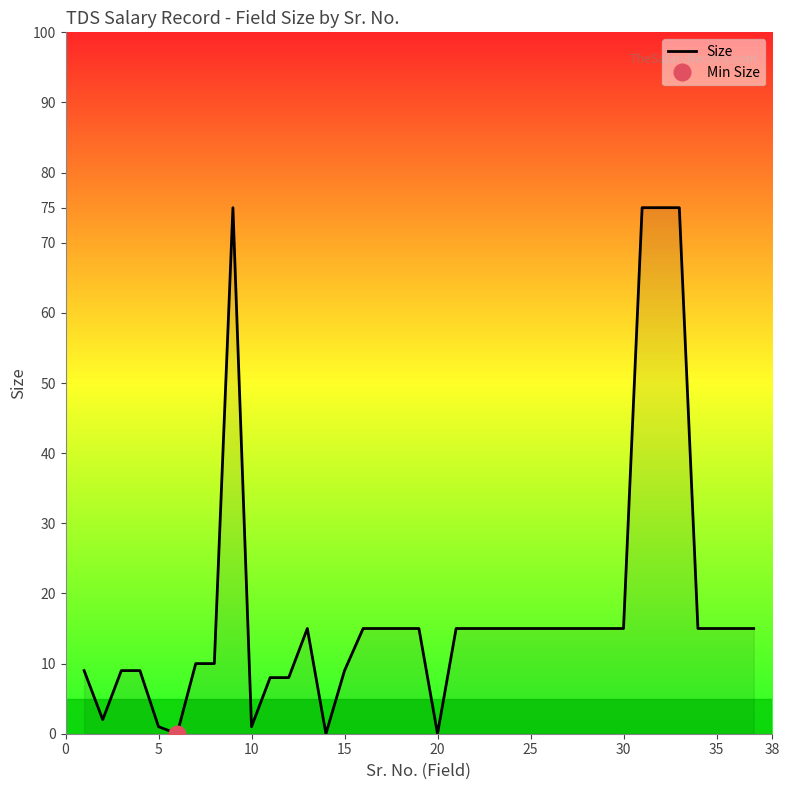

Is it true that Size equals 4 at 15?

False